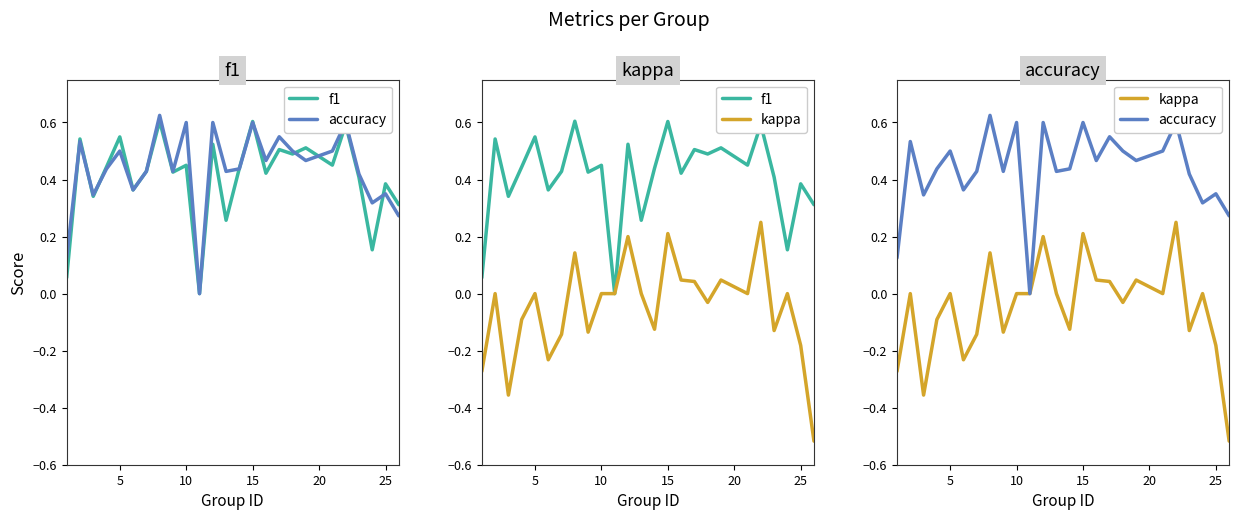

True or false: kappa and f1 cross at least once.

False